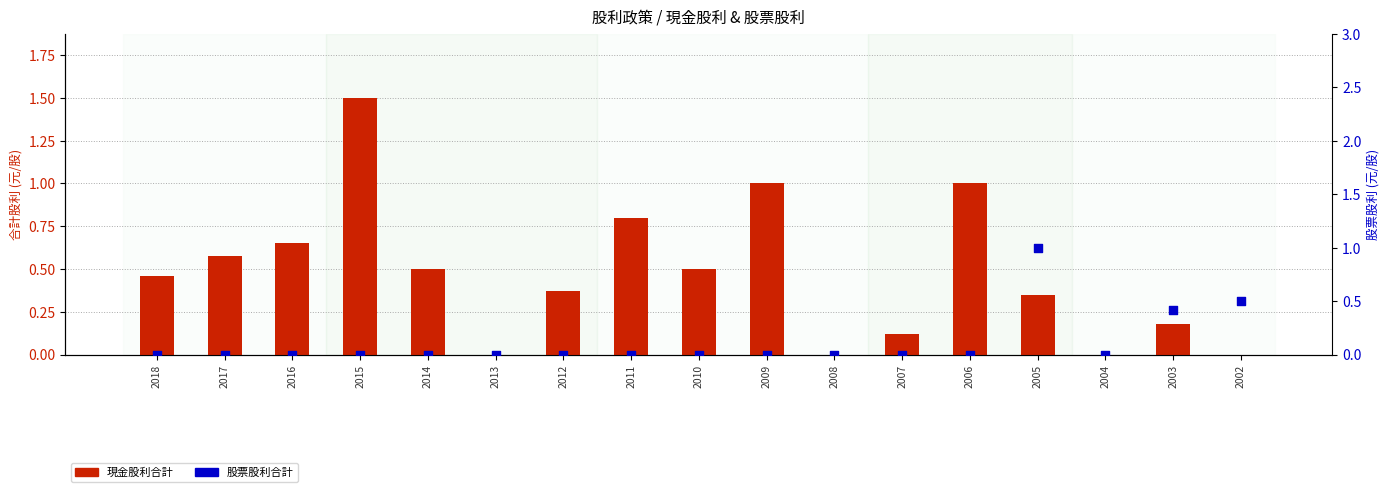

At how many categories does at least one series exceed 1?

1